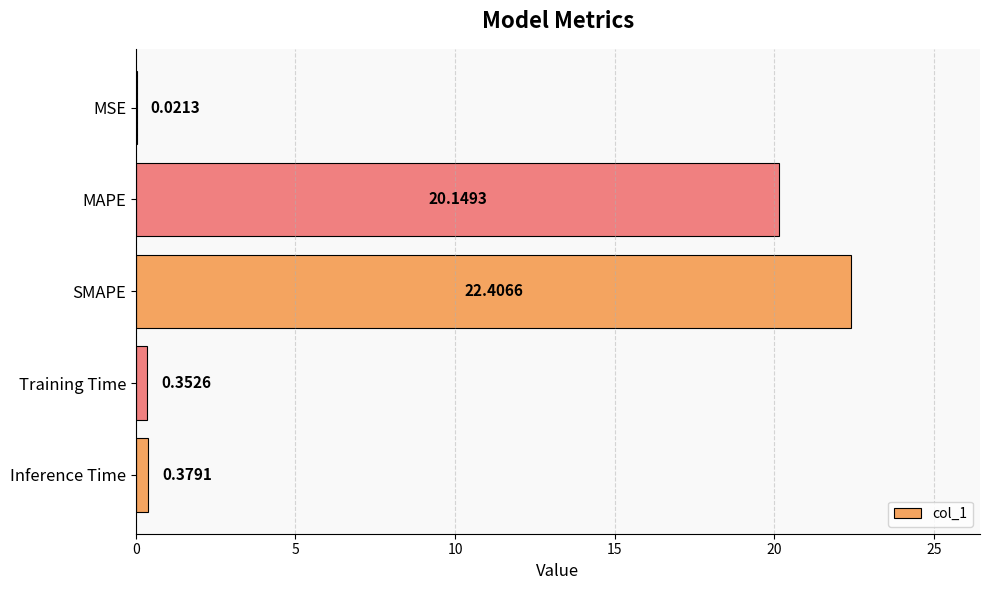

Between Training Time and SMAPE, which is larger?

SMAPE